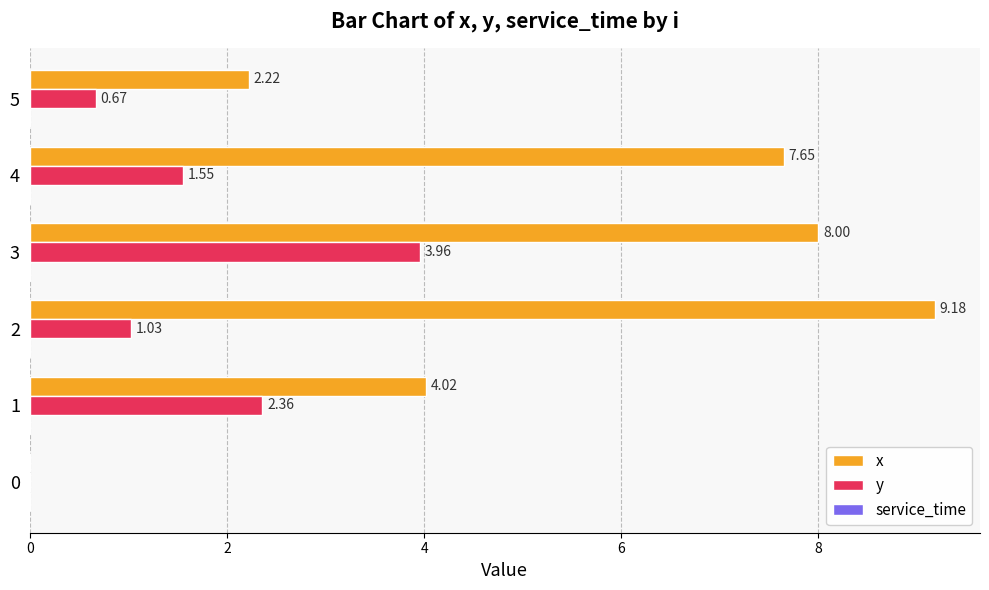

Which series changed the most between 3 and 4?

y